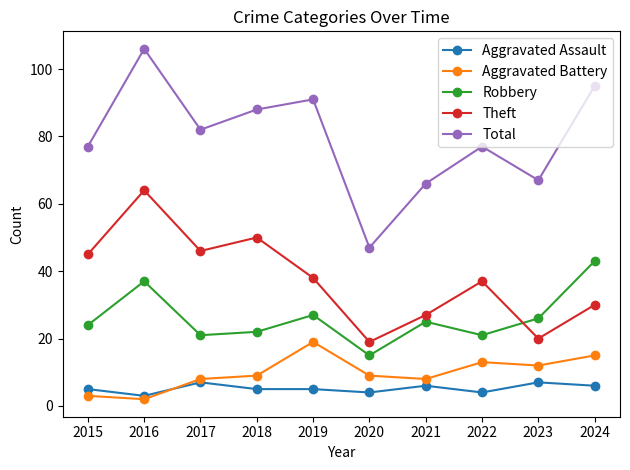

Reading left to right, what are all the values shown in this chart?

Aggravated Assault: 2015=5	2016=3	2017=7	2018=5	2019=5	2020=4	2021=6	2022=4	2023=7	2024=6
Aggravated Battery: 2015=3	2016=2	2017=8	2018=9	2019=19	2020=9	2021=8	2022=13	2023=12	2024=15
Robbery: 2015=24	2016=37	2017=21	2018=22	2019=27	2020=15	2021=25	2022=21	2023=26	2024=43
Theft: 2015=45	2016=64	2017=46	2018=50	2019=38	2020=19	2021=27	2022=37	2023=20	2024=30
Total: 2015=77	2016=106	2017=82	2018=88	2019=91	2020=47	2021=66	2022=77	2023=67	2024=95